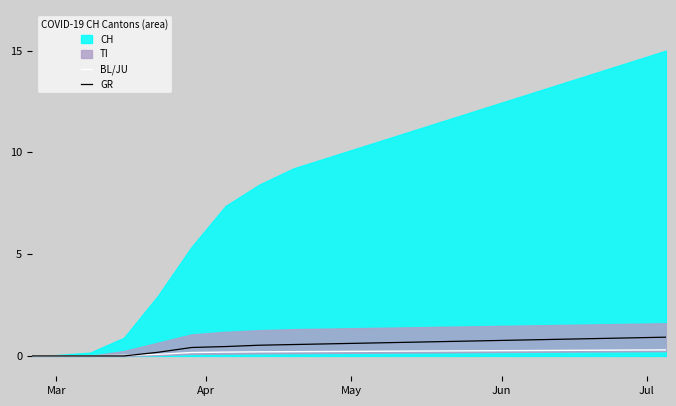

What is the highest value of the GR series?

0.9